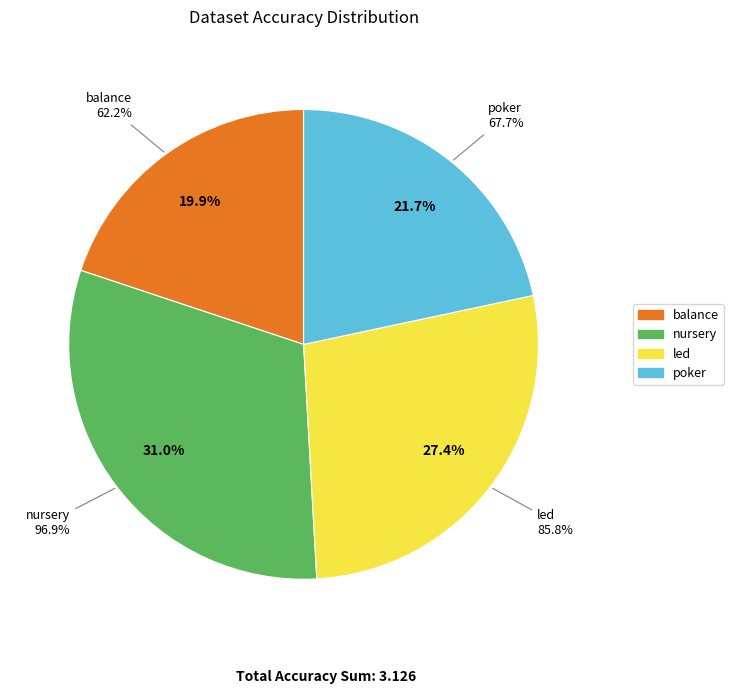

Is it true that poker is 8% of the pie?

False